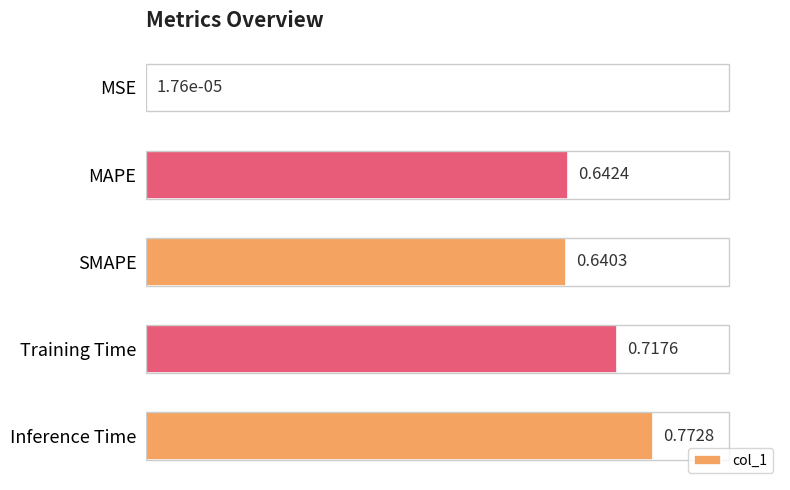

What is the change in value from SMAPE to Training Time?

+0.1